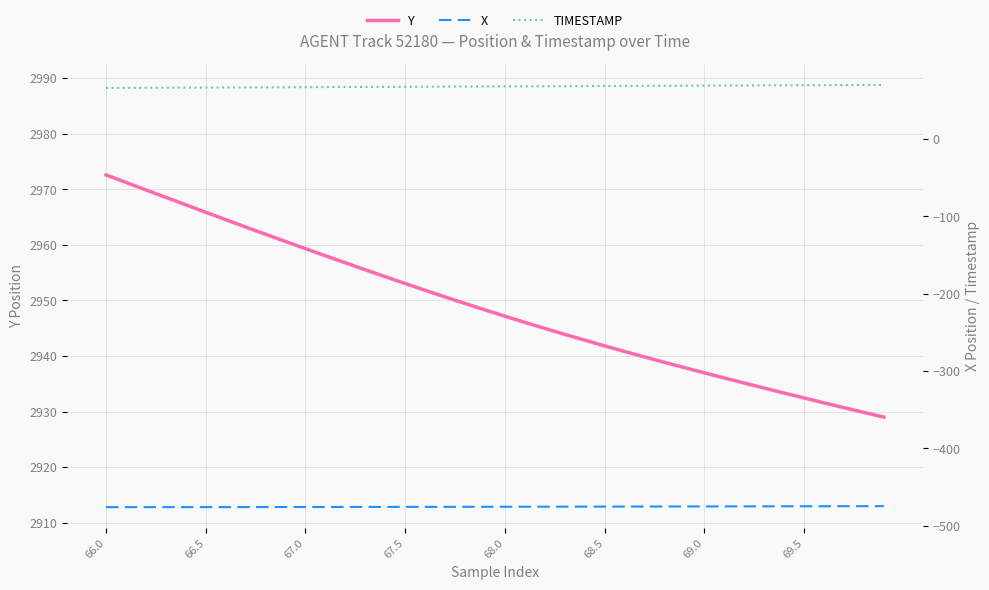

Reading left to right, list all the values displayed in this chart.

Y: 2972.6	2971.2	2969.9	2968.5	2967.2	2965.9	2964.5	2963.2	2961.9	2960.6	2959.3	2958.0	2956.8	2955.5	2954.3	2953.0	2951.8	2950.6	2949.4	2948.3	2947.2	2946.1	2945.0	2943.9	2942.8	2941.8	2940.8	2939.8	2938.9	2937.9	2937.0	2936.1	2935.1	2934.2	2933.3	2932.4	2931.6	2930.7	2929.8	2929.0
X: -475.9	-475.9	-475.9	-475.9	-475.9	-475.9	-475.9	-475.8	-475.8	-475.8	-475.8	-475.7	-475.7	-475.7	-475.6	-475.6	-475.6	-475.5	-475.5	-475.4	-475.4	-475.4	-475.3	-475.3	-475.2	-475.2	-475.2	-475.1	-475.1	-475.0	-475.0	-475.0	-474.9	-474.9	-474.8	-474.8	-474.8	-474.7	-474.7	-474.6
TIMESTAMP: 66.0	66.1	66.2	66.3	66.4	66.5	66.6	66.7	66.8	66.9	67.0	67.1	67.2	67.3	67.4	67.5	67.6	67.7	67.8	67.9	68.0	68.1	68.2	68.3	68.4	68.5	68.6	68.7	68.8	68.9	69.0	69.1	69.2	69.3	69.4	69.5	69.6	69.7	69.8	69.9